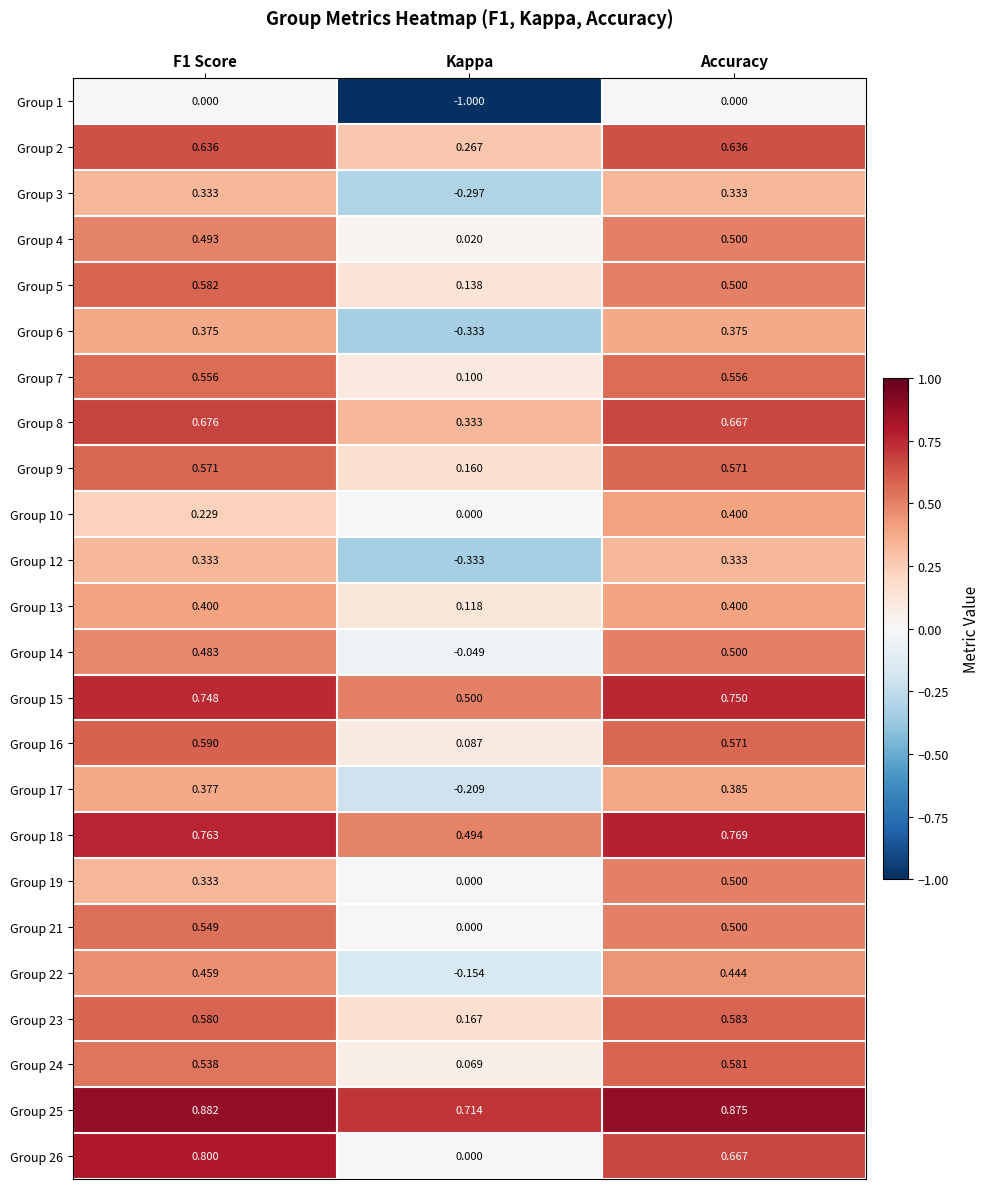

Which label corresponds to the smallest value in the chart?

Kappa